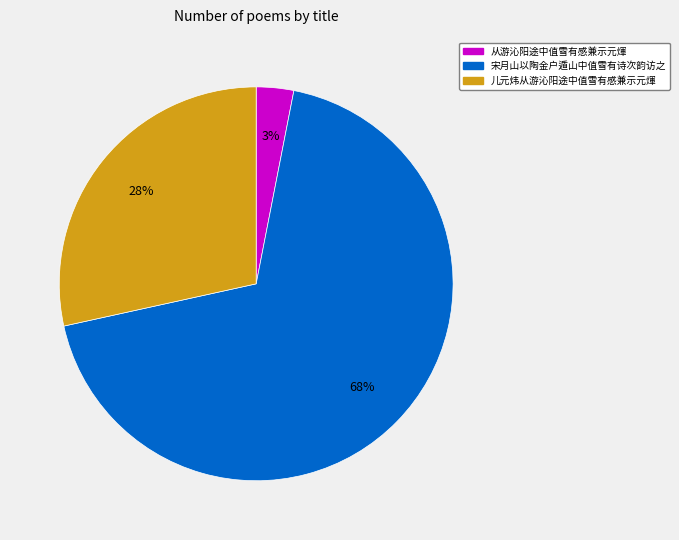

Which category has the biggest portion of the pie?

宋月山以陶金户遁山中值雪有诗次韵访之